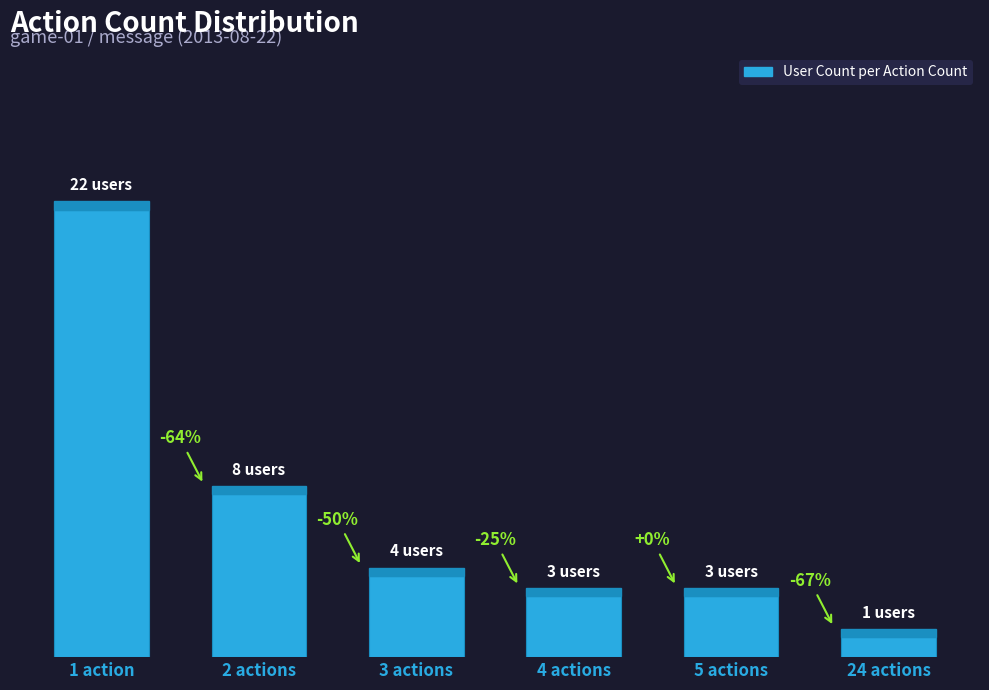

Are the bars horizontal?

No